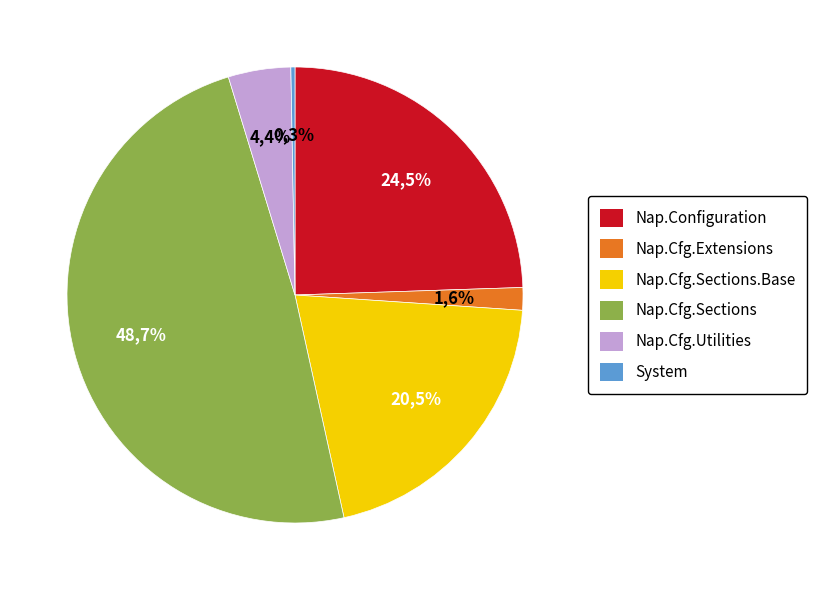

The Nap.Configuration.Sections.Base slice represents 29% of the pie. True or false?

False